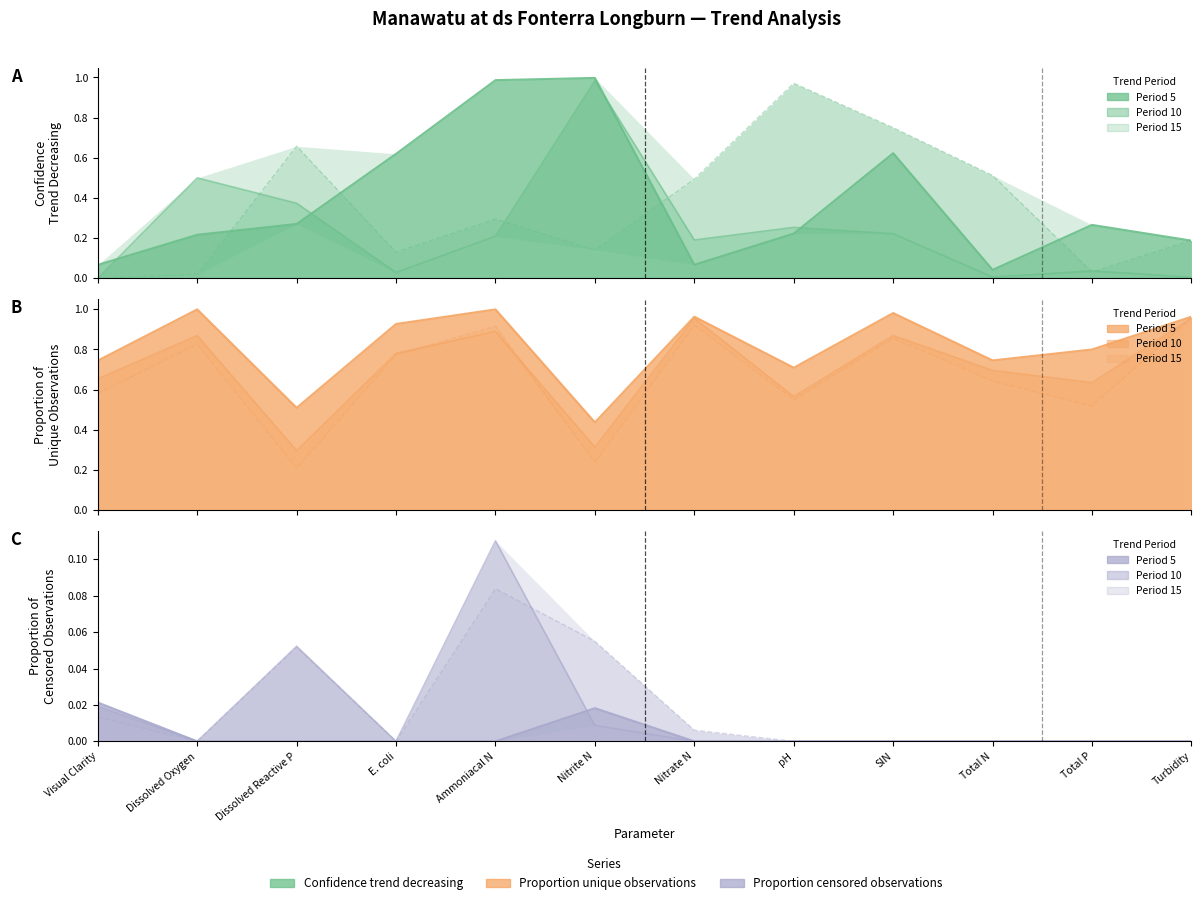

What is the sum of the confidence_decreasing values at Visual Clarity and Turbidity?

0.3